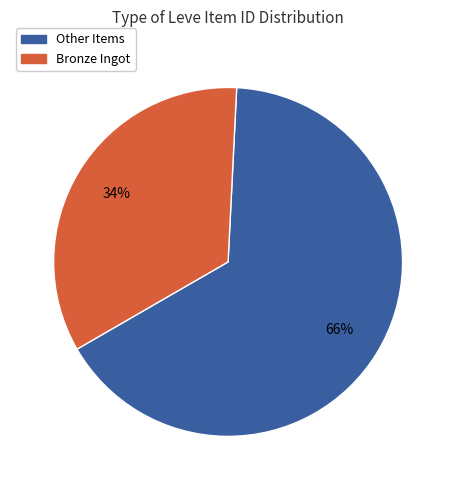

To the nearest percent, what is the difference between the largest and smallest slice percentages?

32%